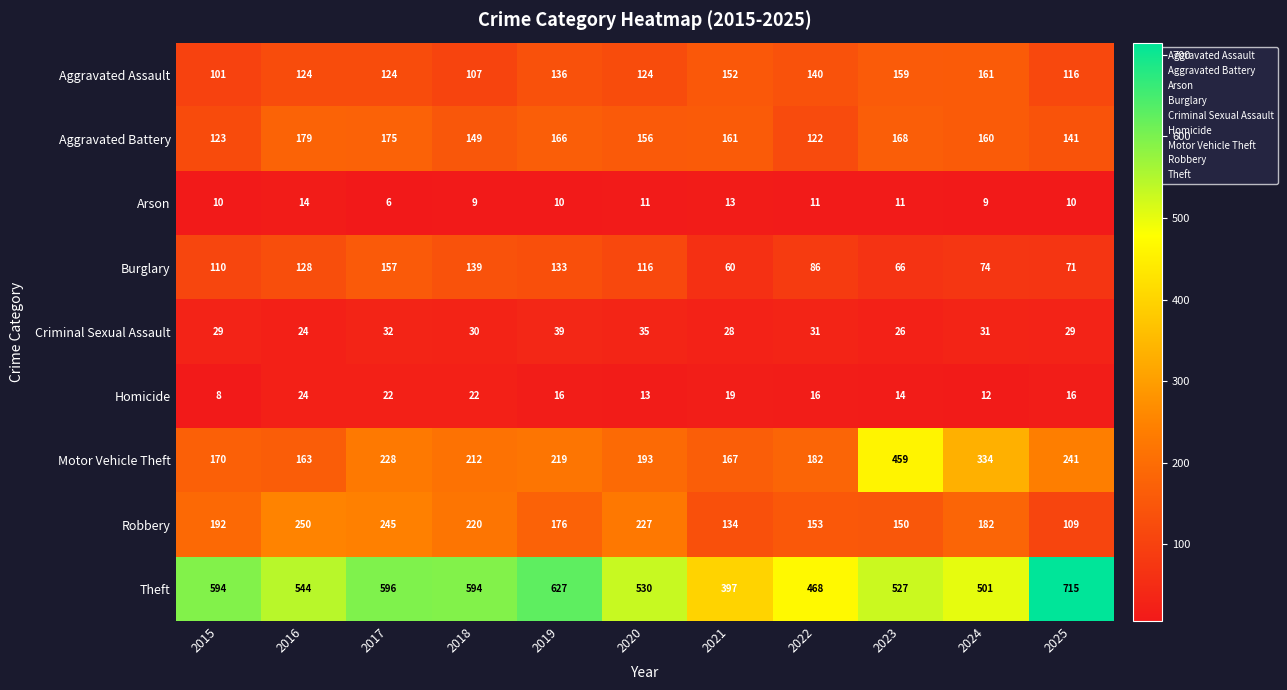

What is the total value across all series at 2018?

1482